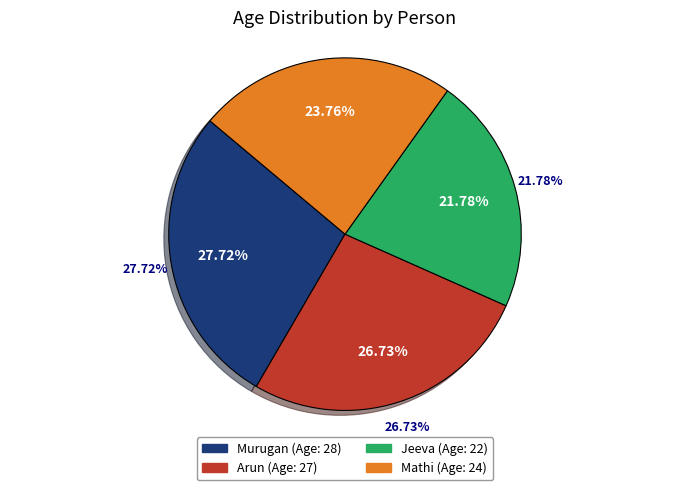

Does Arun represent more than half of the total?

No